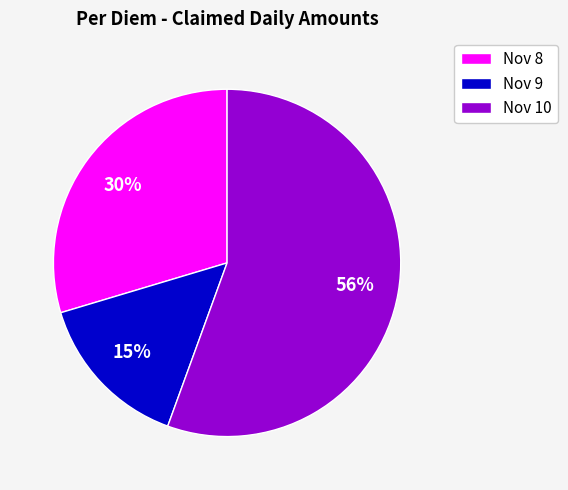

To the nearest percent, what portion does Nov 9 represent?

15%